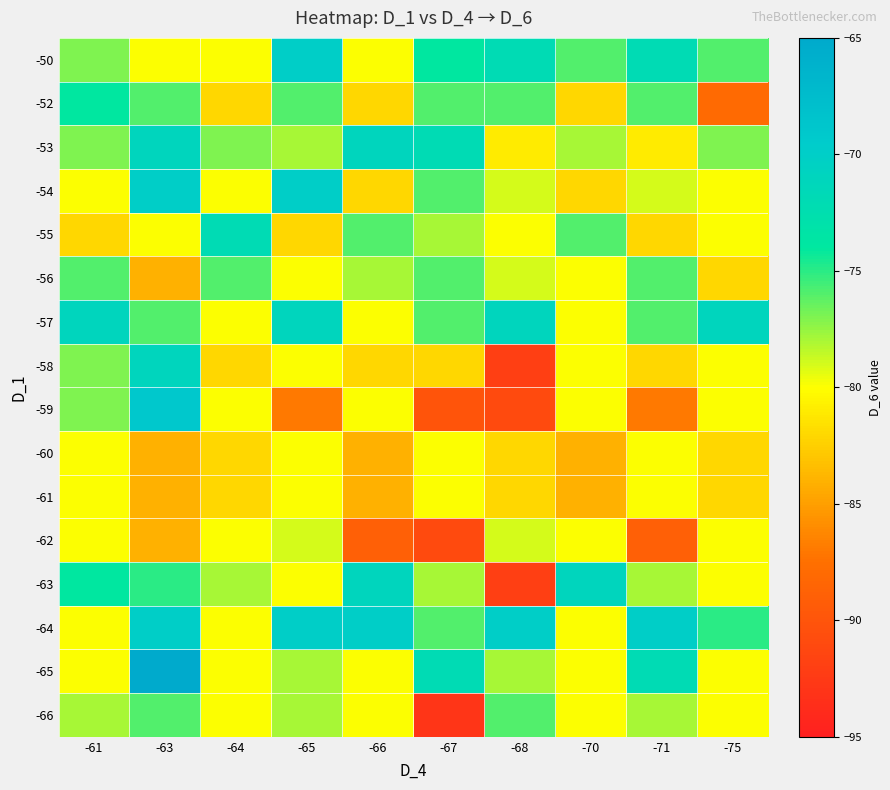

Reading right to left, list all the values displayed in this chart.

-50: -75=-76	-71=-72	-70=-76	-68=-72	-67=-74	-66=-80	-65=-70	-64=-80	-63=-80	-61=-77
-52: -75=-88	-71=-76	-70=-82	-68=-76	-67=-76	-66=-82	-65=-76	-64=-82	-63=-76	-61=-74
-53: -75=-77	-71=-81	-70=-78	-68=-81	-67=-72	-66=-71	-65=-78	-64=-77	-63=-71	-61=-77
-54: -75=-80	-71=-79	-70=-82	-68=-79	-67=-76	-66=-82	-65=-70	-64=-80	-63=-70	-61=-80
-55: -75=-80	-71=-82	-70=-76	-68=-80	-67=-78	-66=-76	-65=-82	-64=-72	-63=-80	-61=-82
-56: -75=-82	-71=-76	-70=-80	-68=-79	-67=-76	-66=-78	-65=-80	-64=-76	-63=-84	-61=-76
-57: -75=-71	-71=-76	-70=-80	-68=-71	-67=-76	-66=-80	-65=-71	-64=-80	-63=-76	-61=-71
-58: -75=-80	-71=-82	-70=-80	-68=-92	-67=-82	-66=-82	-65=-80	-64=-82	-63=-71	-61=-77
-59: -75=-80	-71=-87	-70=-80	-68=-91	-67=-90	-66=-80	-65=-87	-64=-80	-63=-69	-61=-77
-60: -75=-82	-71=-80	-70=-84	-68=-82	-67=-80	-66=-84	-65=-80	-64=-82	-63=-84	-61=-80
-61: -75=-82	-71=-80	-70=-84	-68=-82	-67=-80	-66=-84	-65=-80	-64=-82	-63=-84	-61=-80
-62: -75=-80	-71=-89	-70=-80	-68=-79	-67=-91	-66=-89	-65=-79	-64=-80	-63=-84	-61=-80
-63: -75=-80	-71=-78	-70=-71	-68=-92	-67=-78	-66=-71	-65=-80	-64=-78	-63=-75	-61=-74
-64: -75=-75	-71=-70	-70=-80	-68=-70	-67=-76	-66=-70	-65=-70	-64=-80	-63=-70	-61=-80
-65: -75=-80	-71=-72	-70=-80	-68=-78	-67=-72	-66=-80	-65=-78	-64=-80	-63=-65	-61=-80
-66: -75=-80	-71=-78	-70=-80	-68=-76	-67=-93	-66=-80	-65=-78	-64=-80	-63=-76	-61=-78